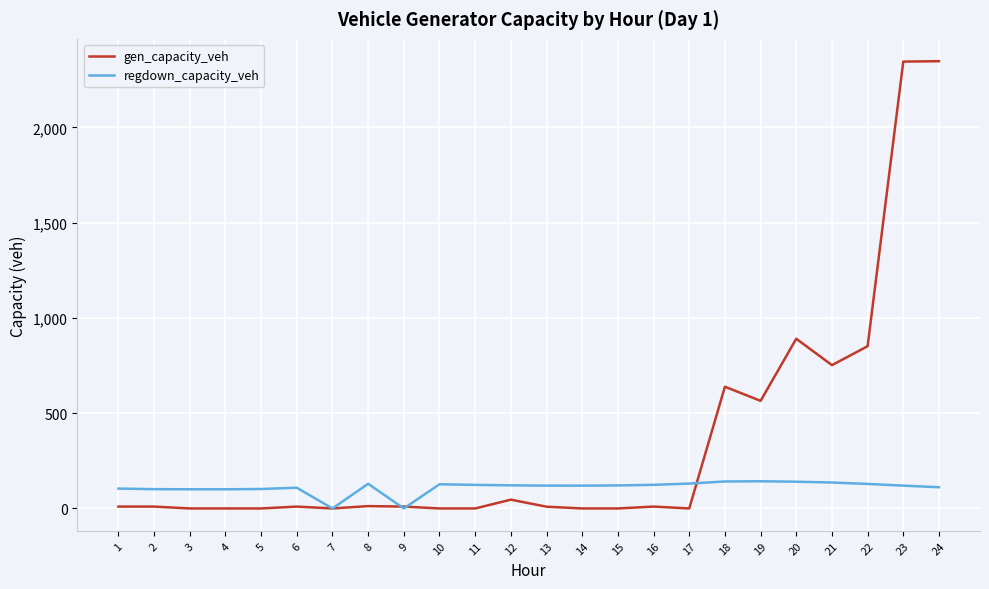

Is the value of gen_capacity_veh at 19 greater than the value of regdown_capacity_veh at 1?

Yes